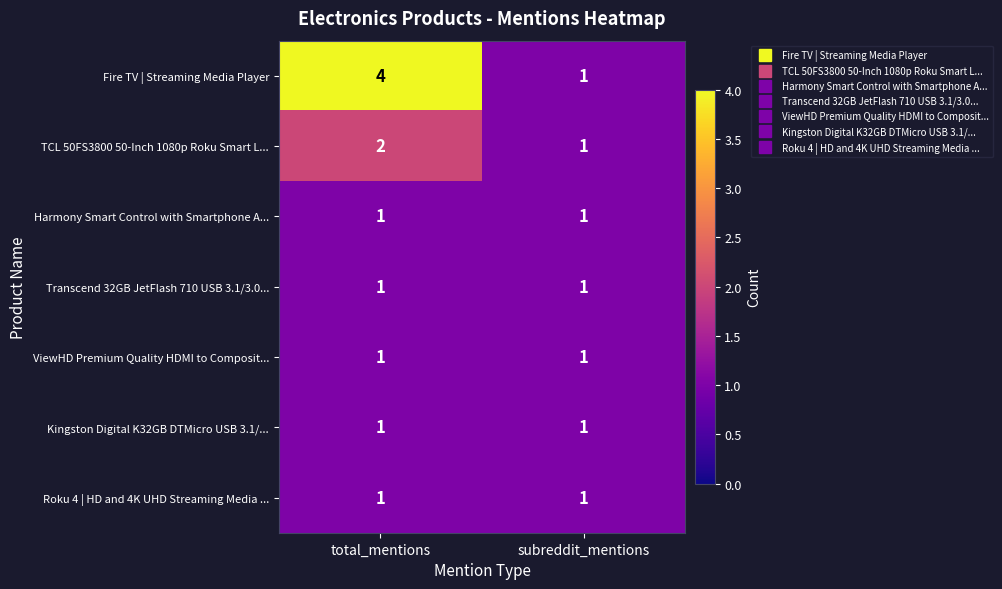

At which category is the sum across all series the highest?

total_mentions